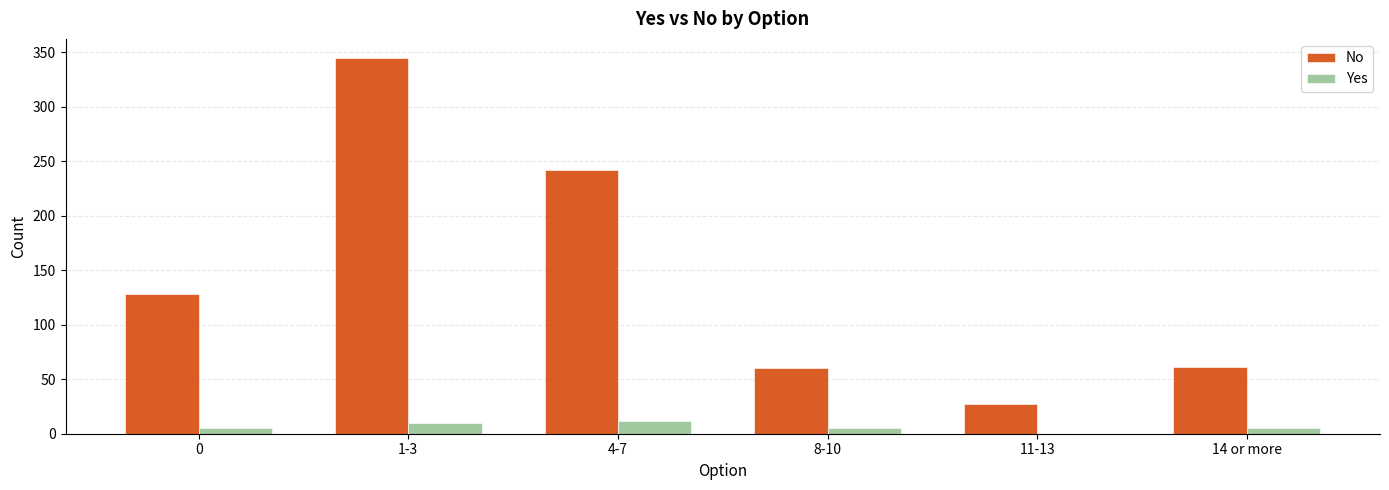

What is the maximum value for Yes?

12